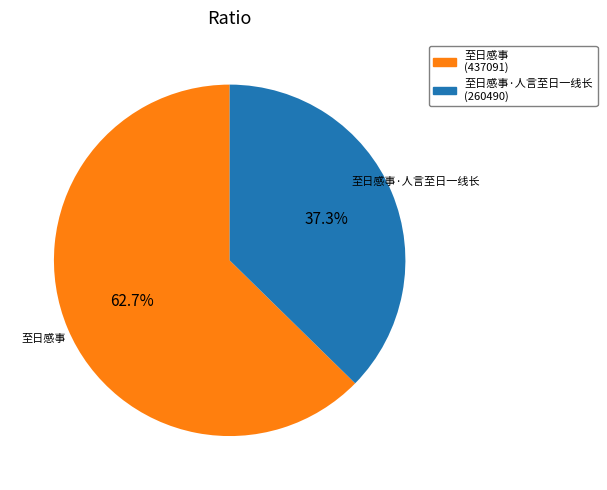

To the nearest percent, what is the average slice percentage?

50%